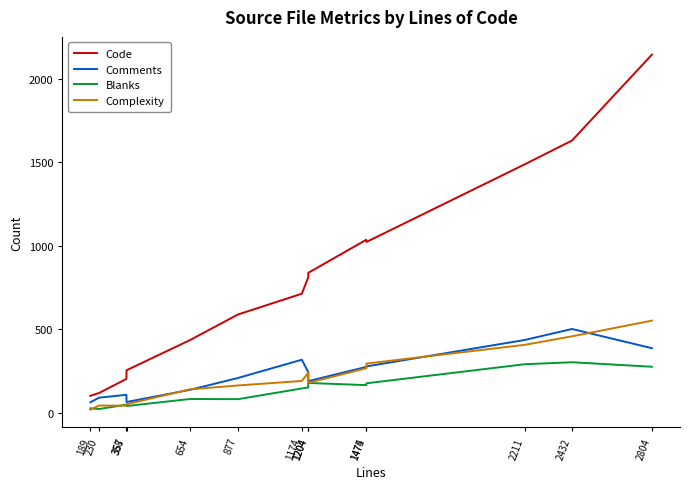

The Blanks series shows 59 at 1174. True or false?

False